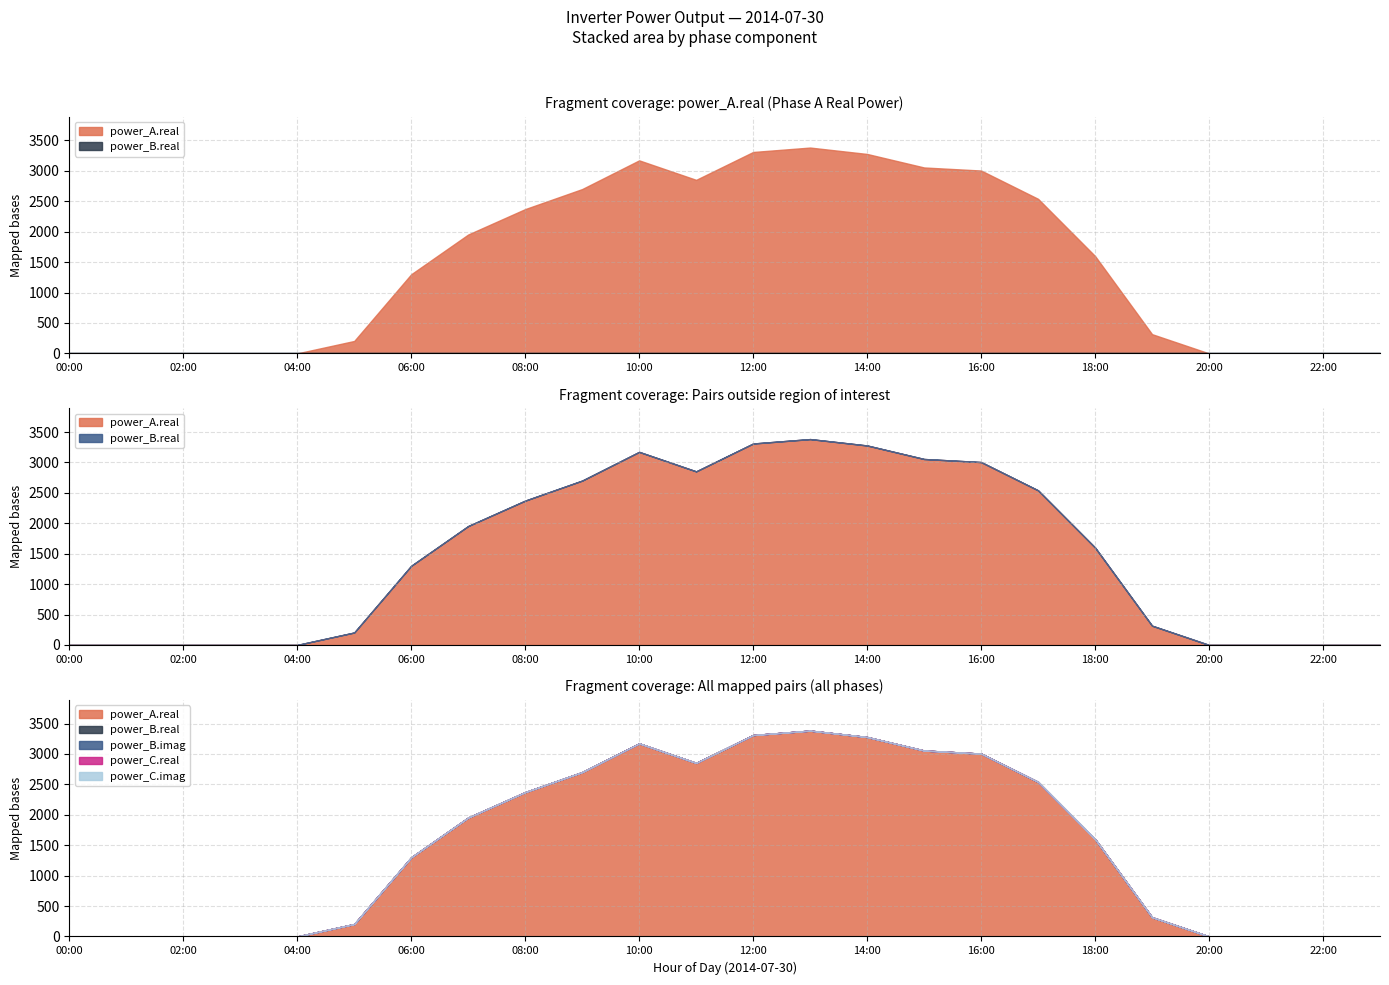

What is the label of the 16th point from the left?

15:00